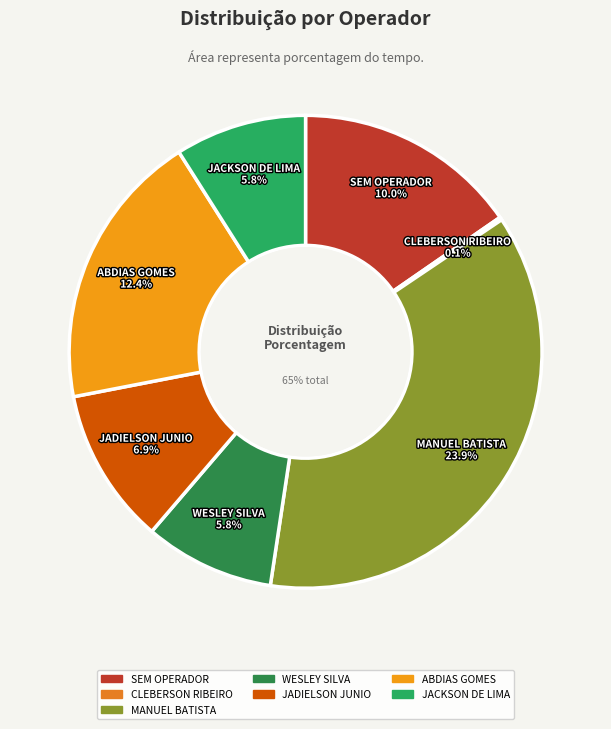

The SEM OPERADOR slice represents 15% of the pie. True or false?

True